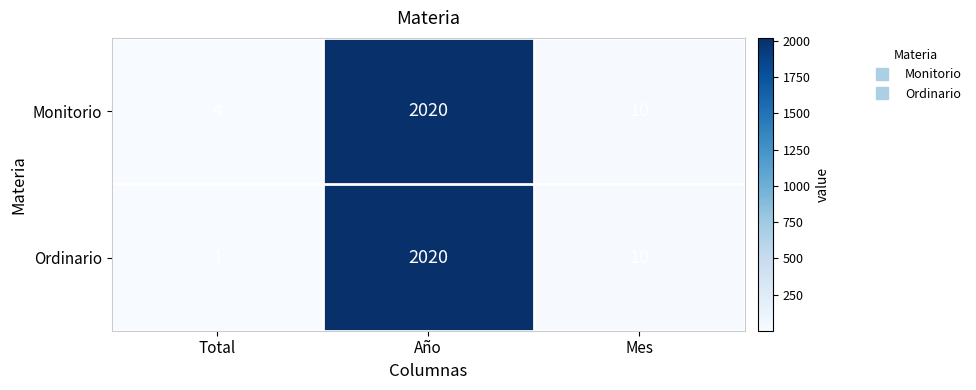

Rank the series at Total from lowest to highest value.

Ordinario, Monitorio